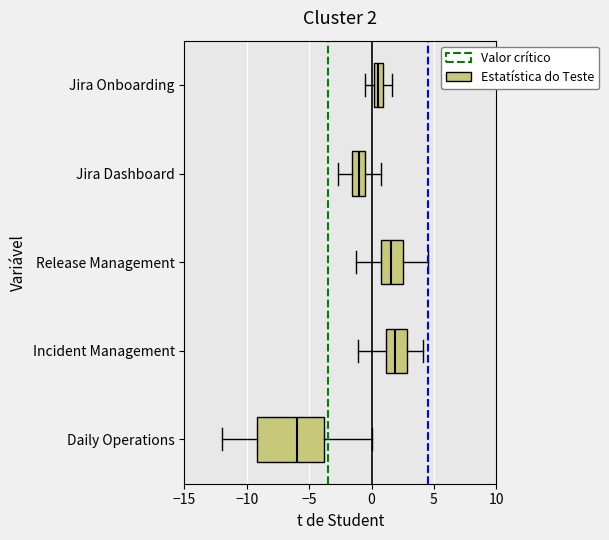

Which box is the widest, from its left edge to its right edge?

Daily Operations